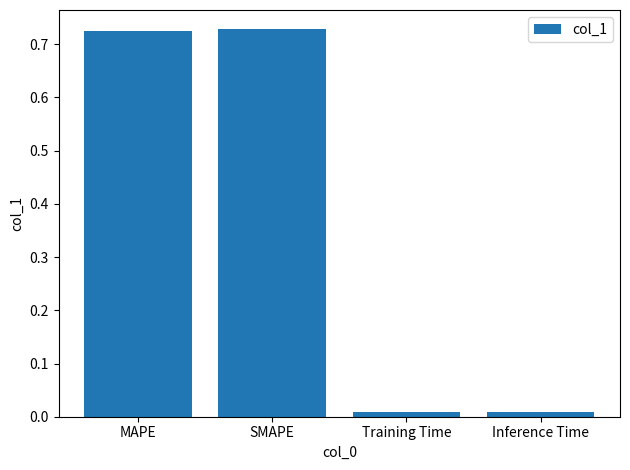

The value at MAPE is 1.2. True or false?

False